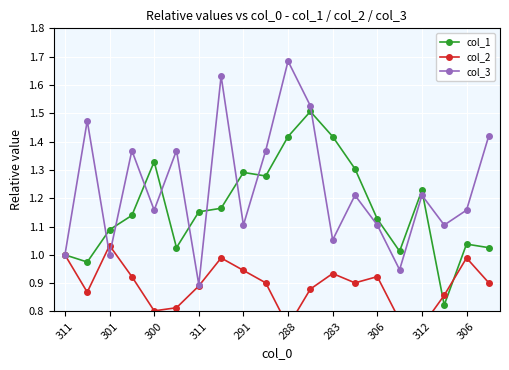

How many categories are shown in the chart?

20